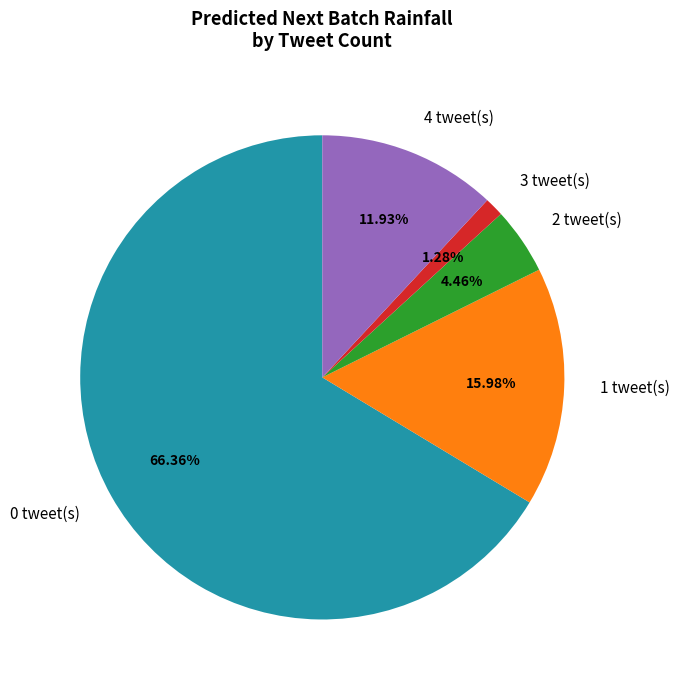

Count the number of slices in the pie.

5